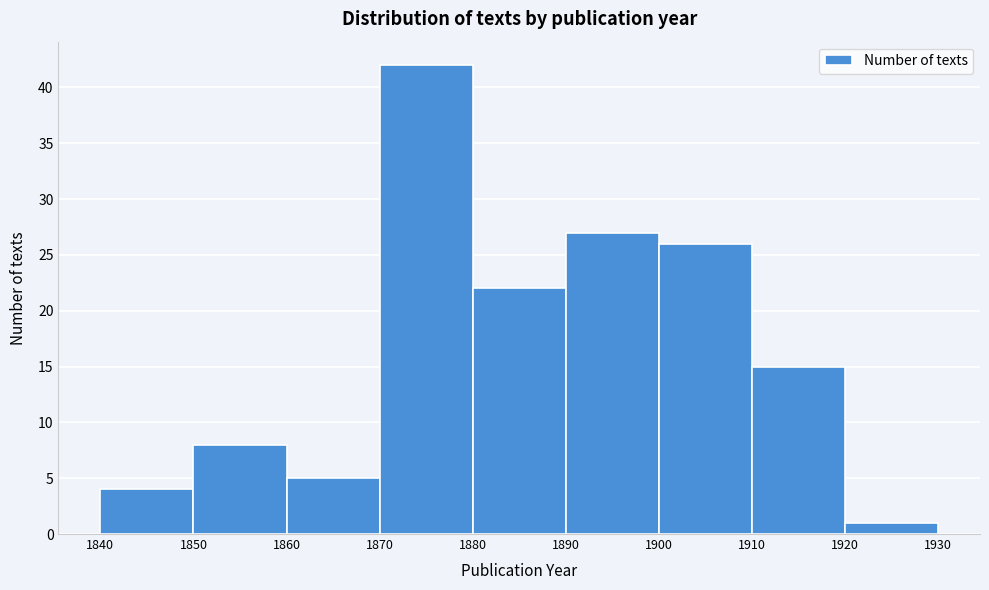

Reading left to right, transcribe this chart: for each bar, give the range it covers on the x-axis and its height. The values are not printed on the chart, so give them approximately, as read against the axis.

1840 to 1850: 4
1850 to 1860: 8
1860 to 1870: 5
1870 to 1880: 42
1880 to 1890: 22
1890 to 1900: 27
1900 to 1910: 26
1910 to 1920: 15
1920 to 1930: 1